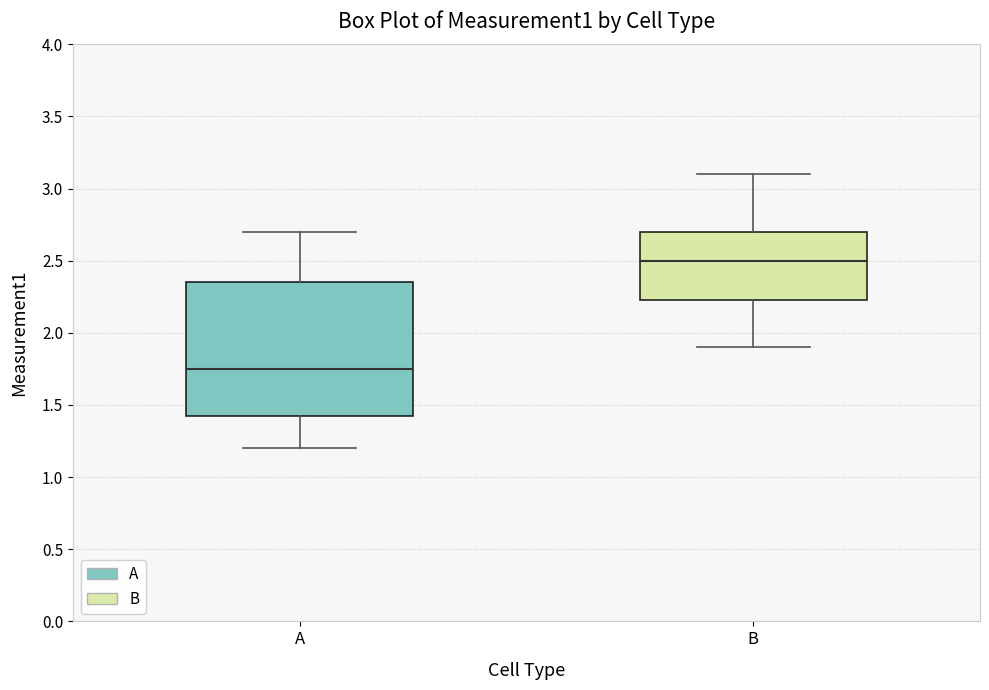

Which box has the lowest median line?

A